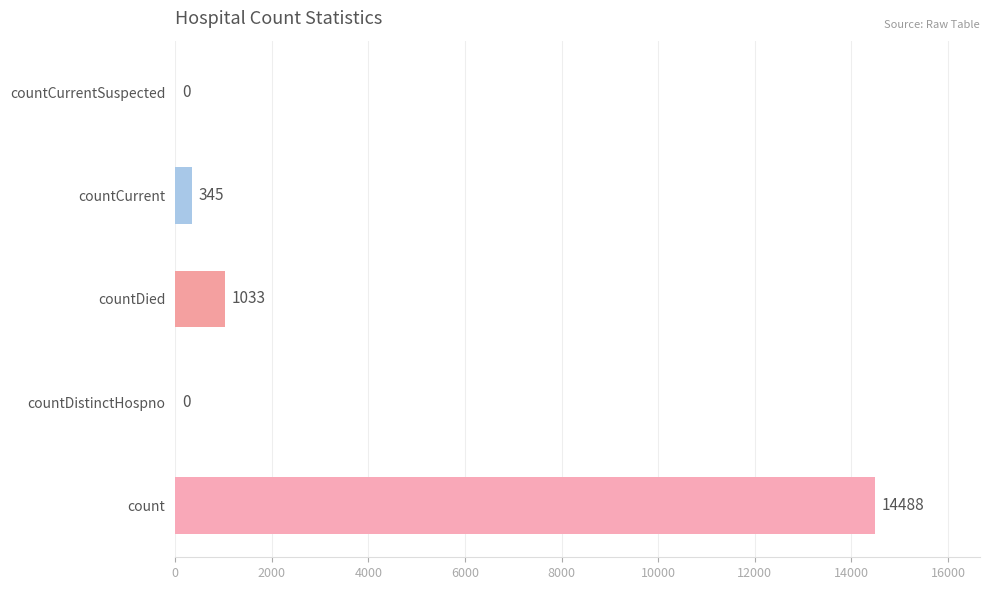

Reading bottom to top, list all the values displayed in this chart.

count=14488	countDistinctHospno=0	countDied=1033	countCurrent=345	countCurrentSuspected=0